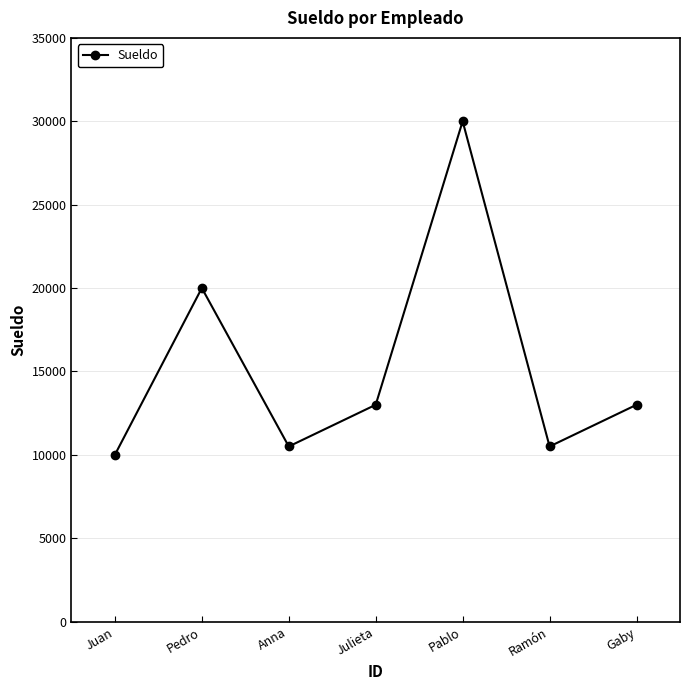

Reading right to left, extract all data points from this chart.

13000	10500	30000	13000	10500	20000	10000